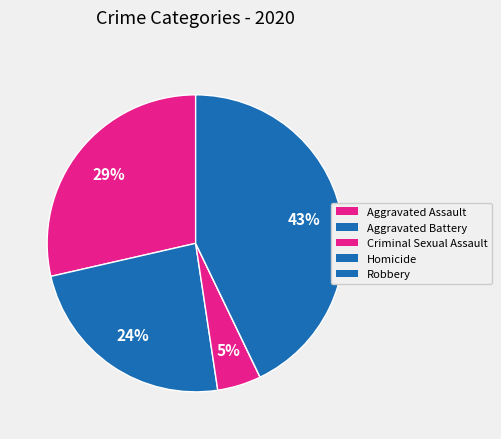

How many segments does this pie chart have?

5